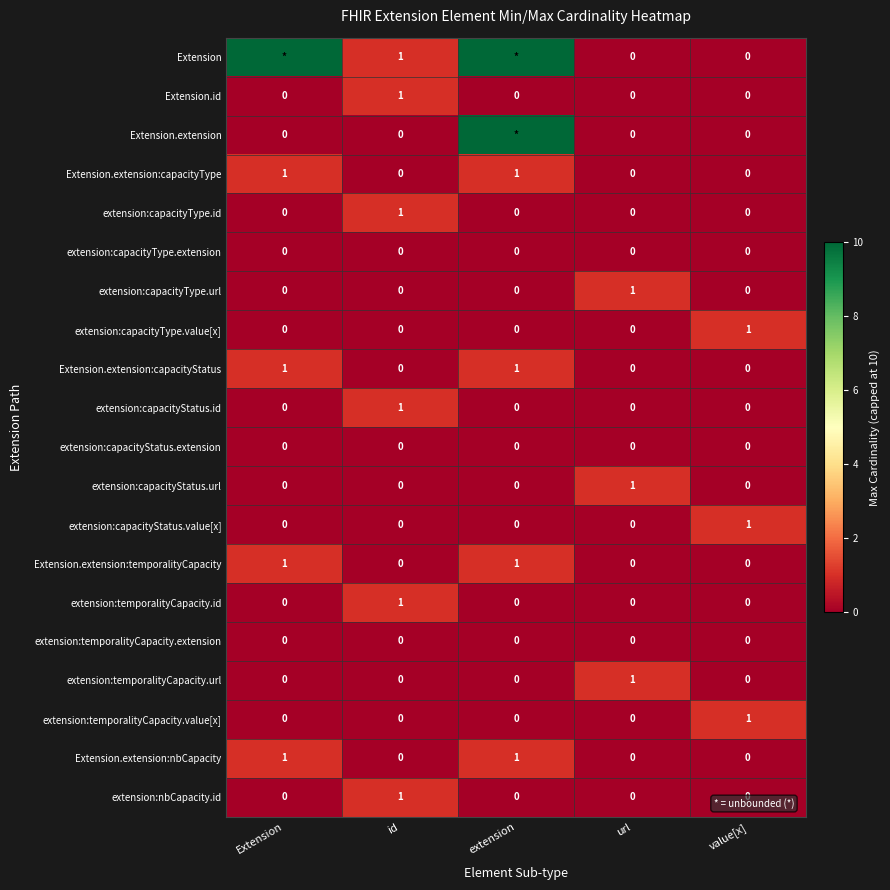

Which category has the highest value in the extension:temporalityCapacity.value[x] series?

value[x]